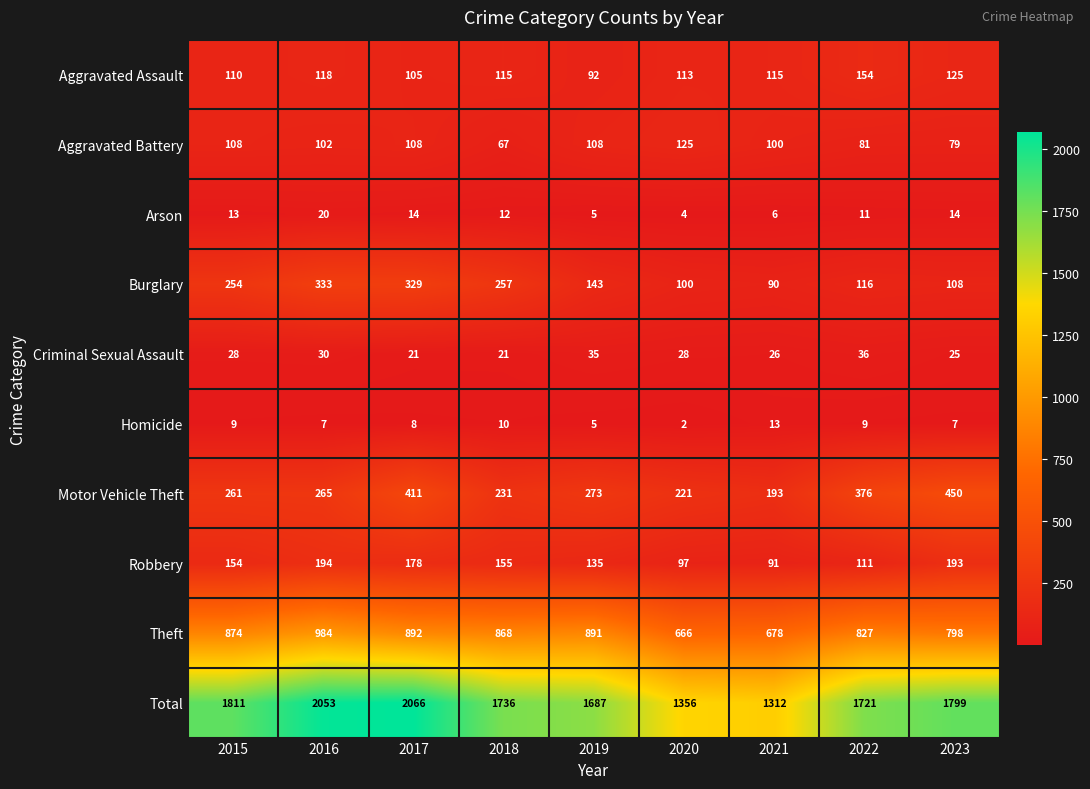

What value does the Homicide series have at 2022?

9